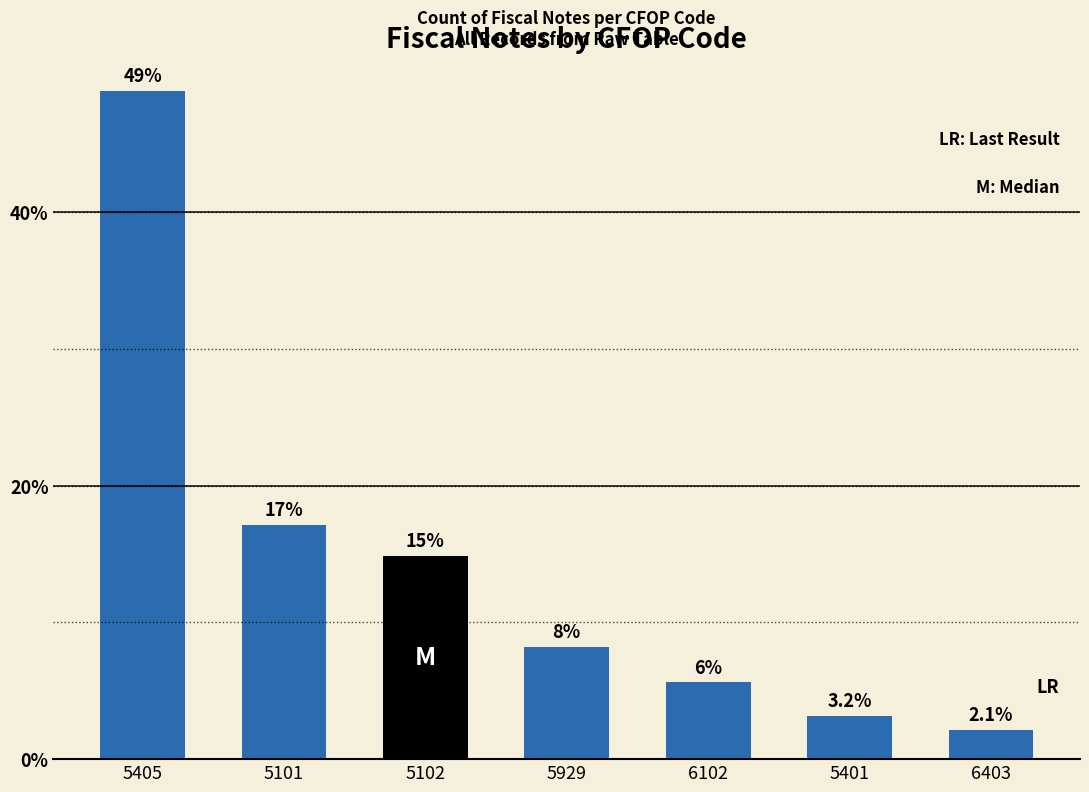

What is the value of the 1st bar from the left?

48.9